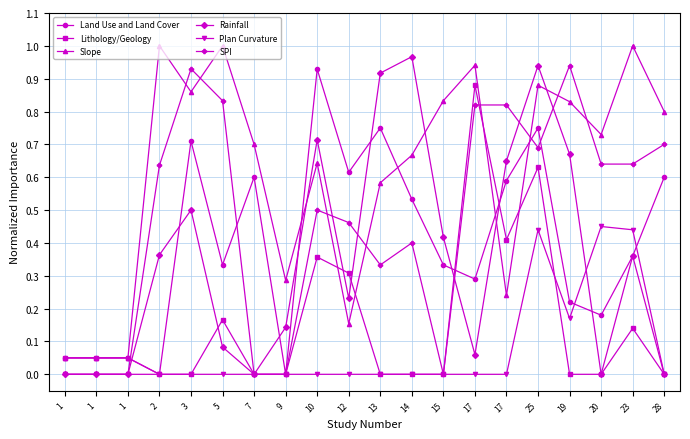

What are all the series names shown in the legend?

Land Use and Land Cover, Lithology/Geology, Slope, Rainfall, Plan Curvature, SPI